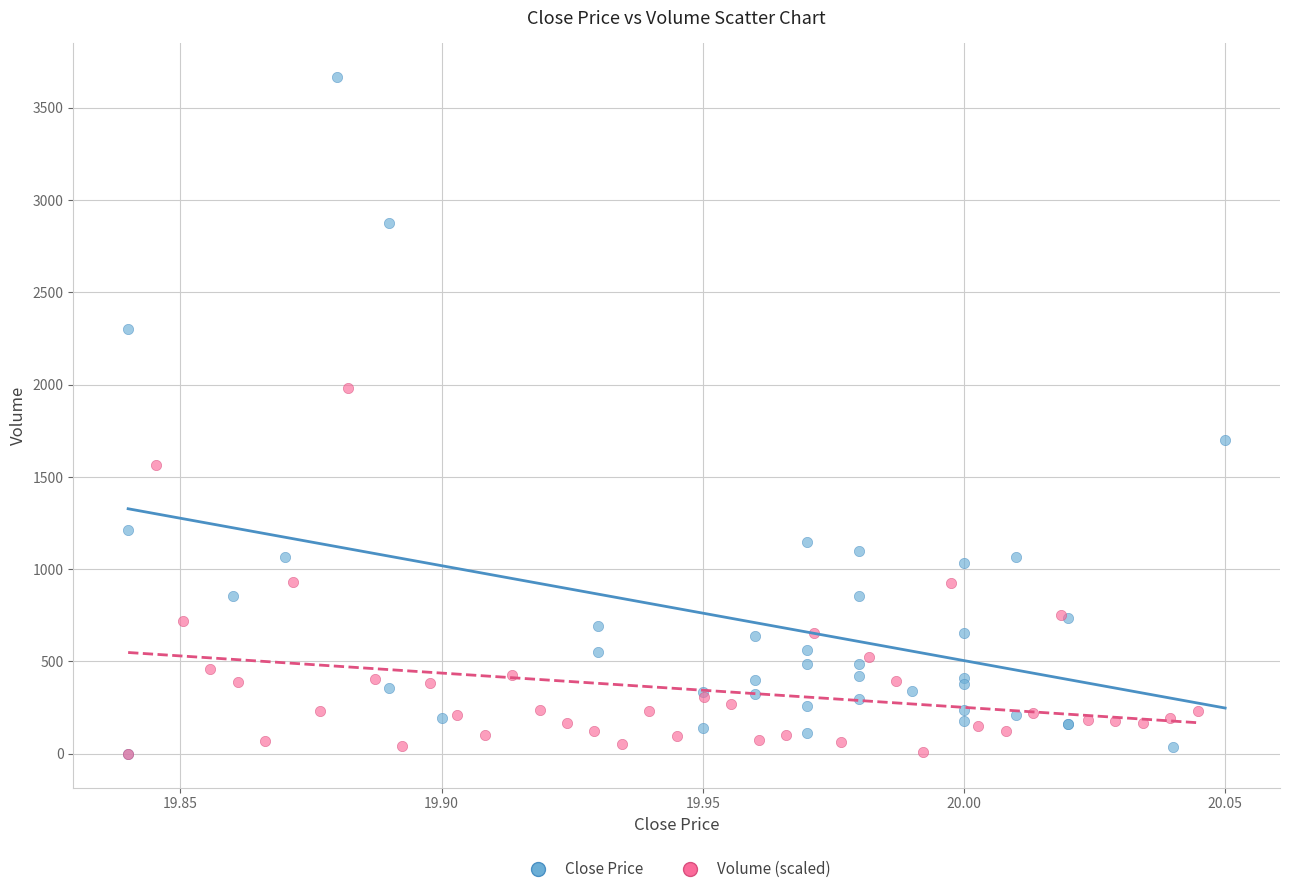

Which series has the largest Y range (max minus min)?

Close Price